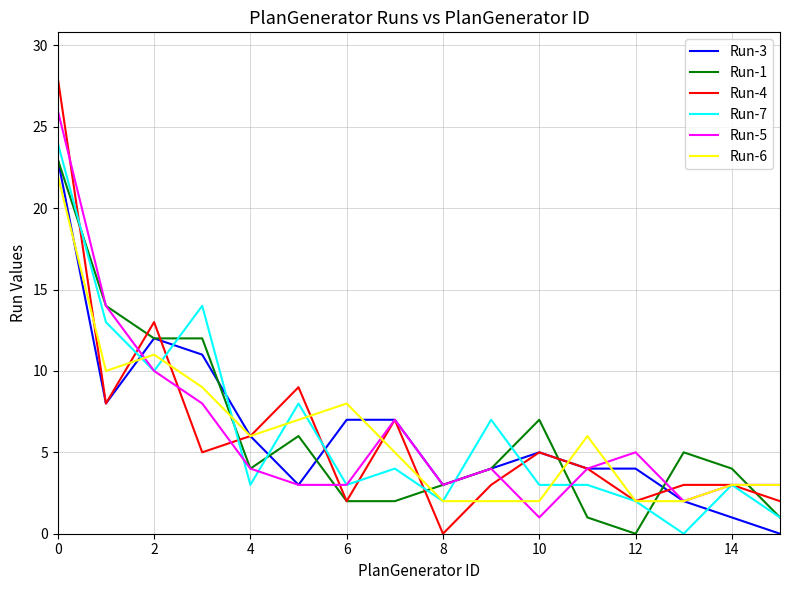

Does the chart display data point markers on the line(s)?

No